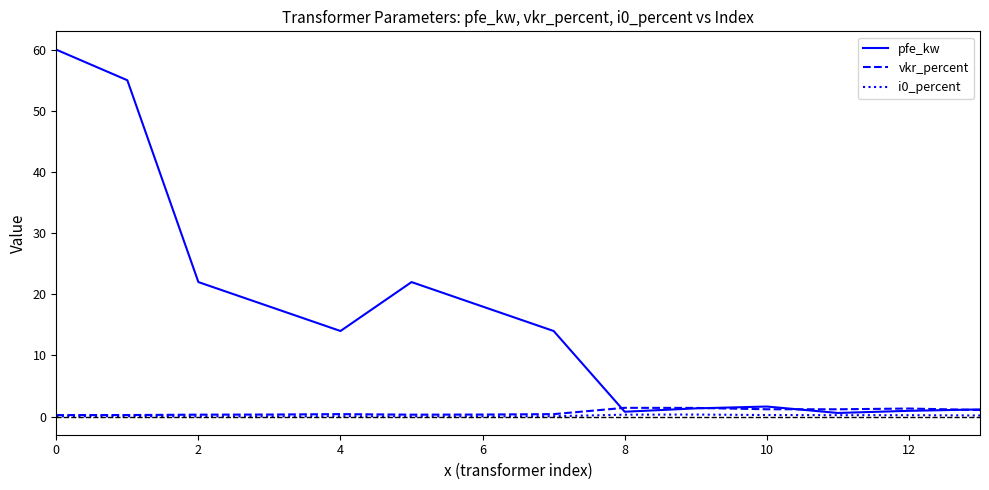

Which series has the largest total across all categories?

pfe_kw